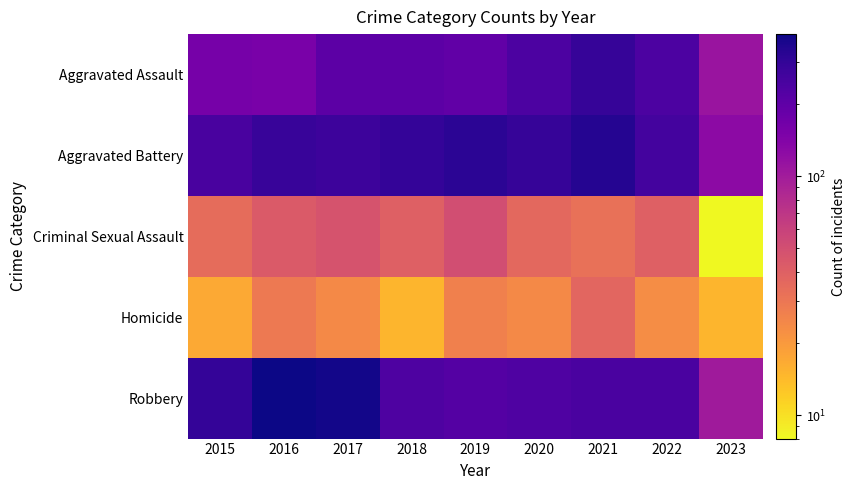

Rank the series by their maximum value, from lowest to highest.

Homicide, Criminal Sexual Assault, Aggravated Assault, Aggravated Battery, Robbery